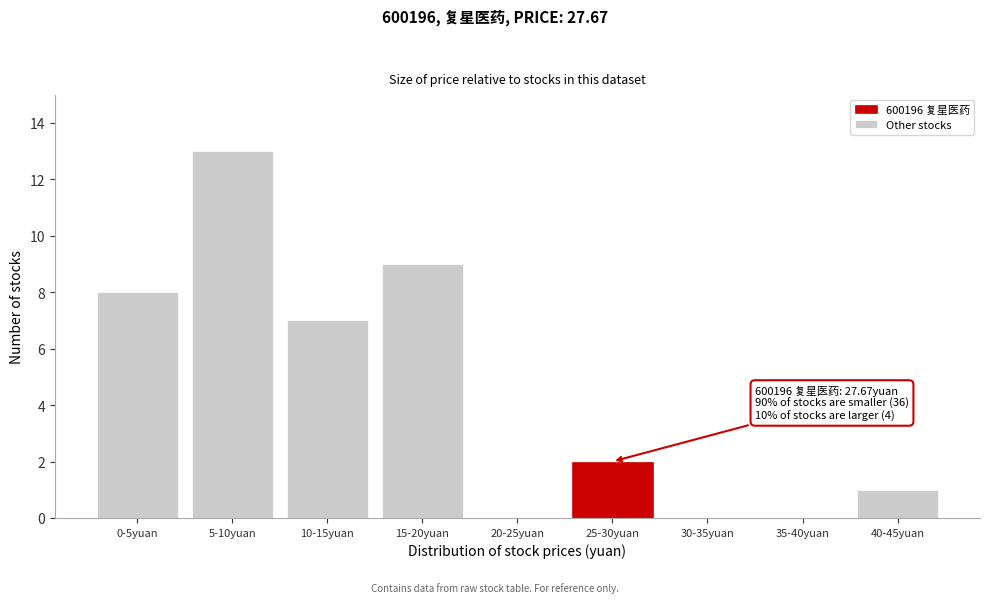

Reading left to right, extract all data points from this chart.

0-5yuan=8	5-10yuan=13	10-15yuan=7	15-20yuan=9	20-25yuan=0	25-30yuan=2	30-35yuan=0	35-40yuan=0	40-45yuan=1